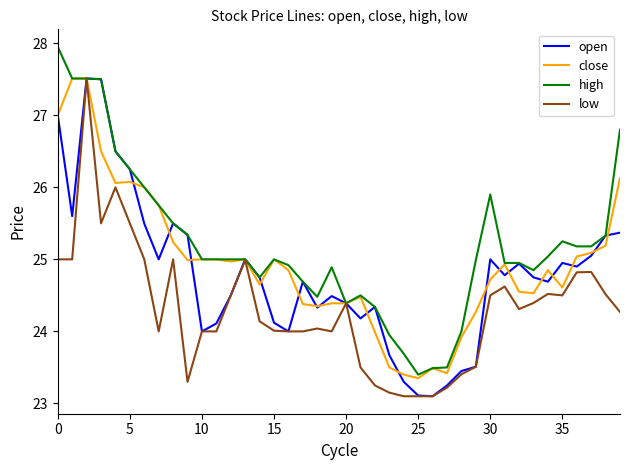

What is the greatest value displayed?

28.0